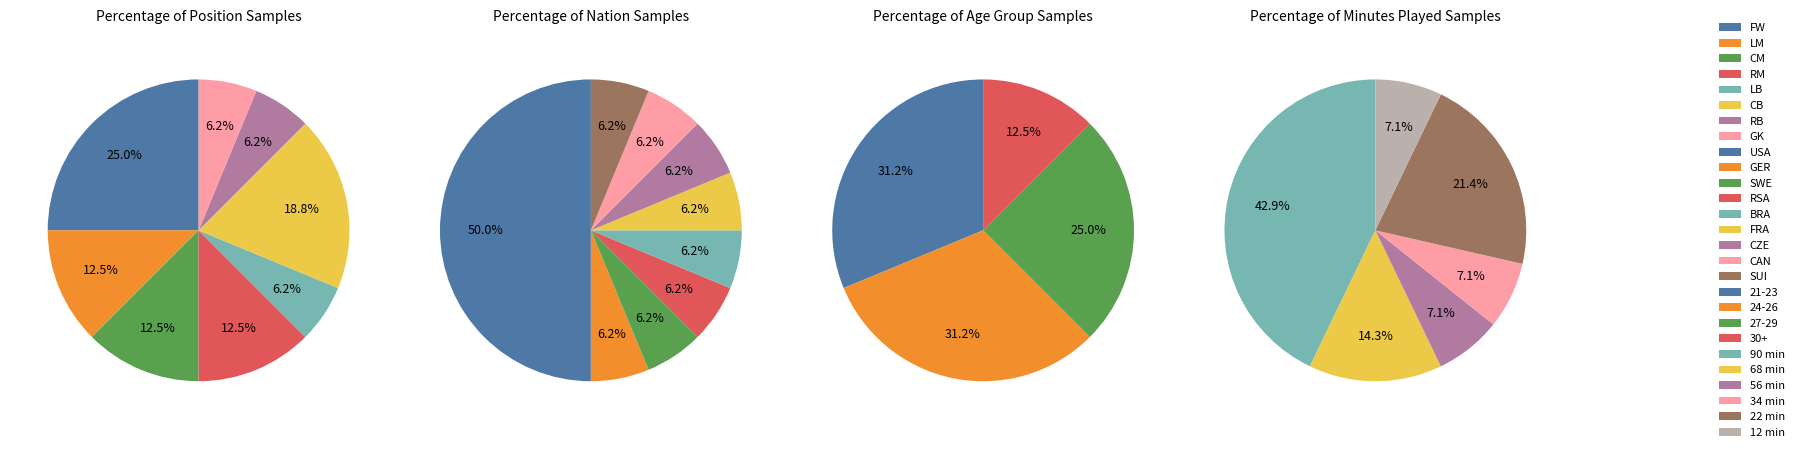

To the nearest percent, what percentage of the pie is LB?

6%